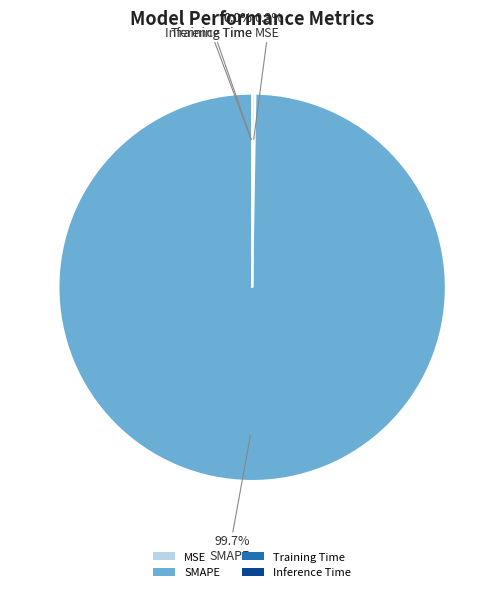

What is the majority slice?

SMAPE